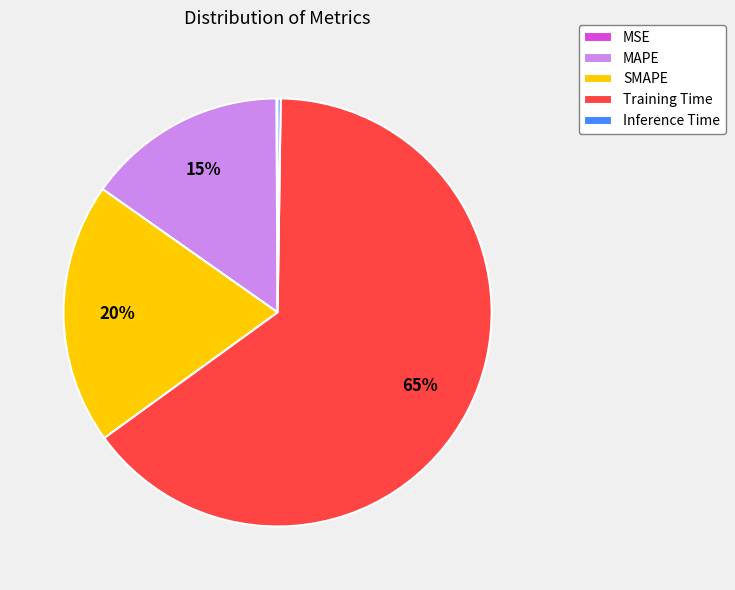

Which slice is the largest?

Training Time